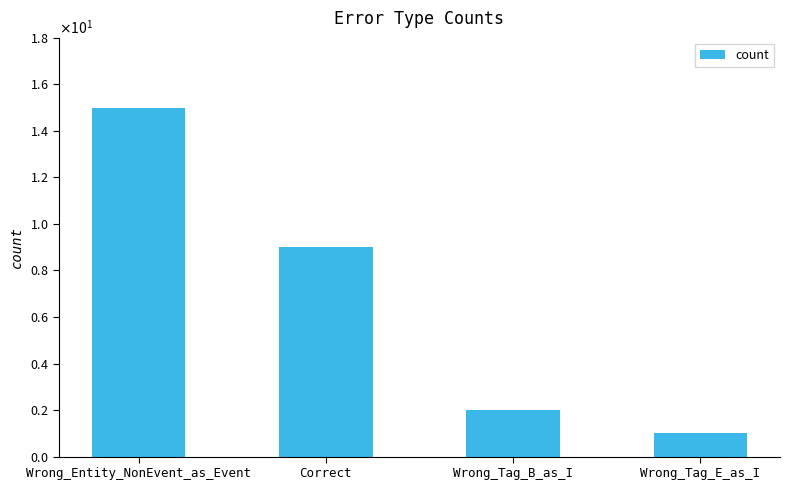

Are the bars horizontal?

No